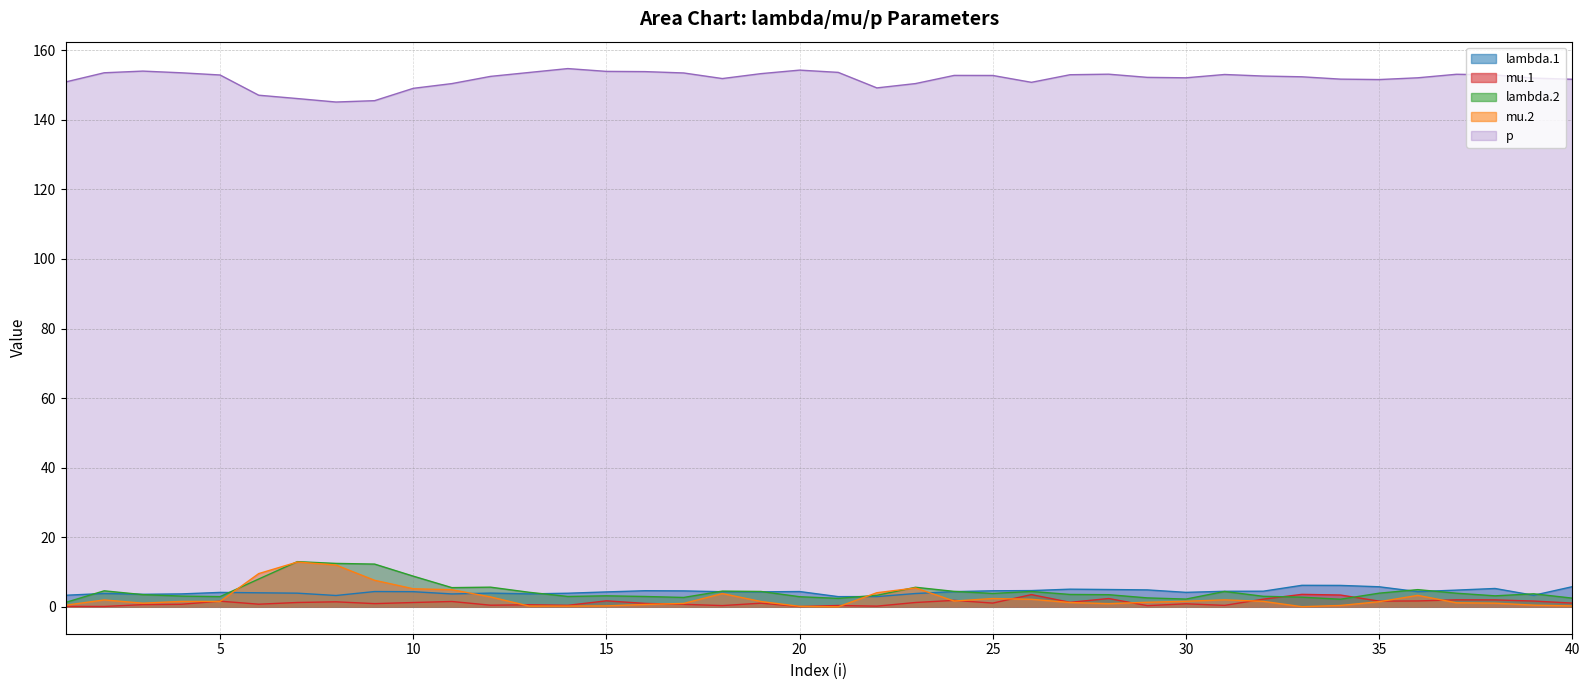

Reading left to right, list all the values displayed in this chart.

lambda.1: 3.3	3.8	3.6	3.7	4.1	4.0	3.9	3.3	4.4	4.3	3.7	3.9	3.7	3.9	4.3	4.6	4.6	4.3	4.3	4.4	2.9	2.9	3.8	4.4	4.6	4.7	5.1	5.0	4.9	4.2	4.5	4.5	6.2	6.2	5.8	4.4	4.8	5.3	3.3	5.8
mu.1: 0.1	0.1	0.6	0.7	1.6	0.8	1.2	1.4	0.9	1.2	1.5	0.5	0.6	0.4	1.7	1.0	0.7	0.4	1.0	0.1	0.4	0.2	1.2	1.9	1.1	3.5	1.3	2.4	0.3	0.9	0.4	2.2	3.6	3.4	1.6	1.7	2.0	2.0	1.7	1.1
lambda.2: 1.2	4.6	3.5	3.1	2.9	8.0	13.0	12.5	12.3	8.8	5.5	5.6	4.2	3.0	3.2	3.0	2.7	4.5	4.4	2.9	2.4	3.3	5.6	4.4	3.8	4.4	3.6	3.5	2.6	2.2	4.4	3.0	2.8	2.2	3.9	4.9	3.9	3.2	3.7	2.5
mu.2: 0.5	2.0	1.0	1.6	1.5	9.5	12.9	12.0	7.6	5.2	4.9	2.8	0.2	0.2	0.3	0.7	1.0	3.8	1.5	0.1	0.0	4.1	5.4	1.7	2.4	2.2	1.2	0.9	1.3	1.6	2.0	1.6	0.0	0.4	1.5	3.3	1.2	1.0	0.5	0.3
p: 150.9	153.5	154.0	153.5	152.9	147.1	146.1	145.1	145.5	149.1	150.4	152.5	153.6	154.7	153.9	153.9	153.5	151.9	153.3	154.3	153.6	149.2	150.4	152.8	152.8	150.8	153.0	153.1	152.2	152.1	153.0	152.6	152.4	151.7	151.6	152.1	153.1	152.9	152.0	151.7